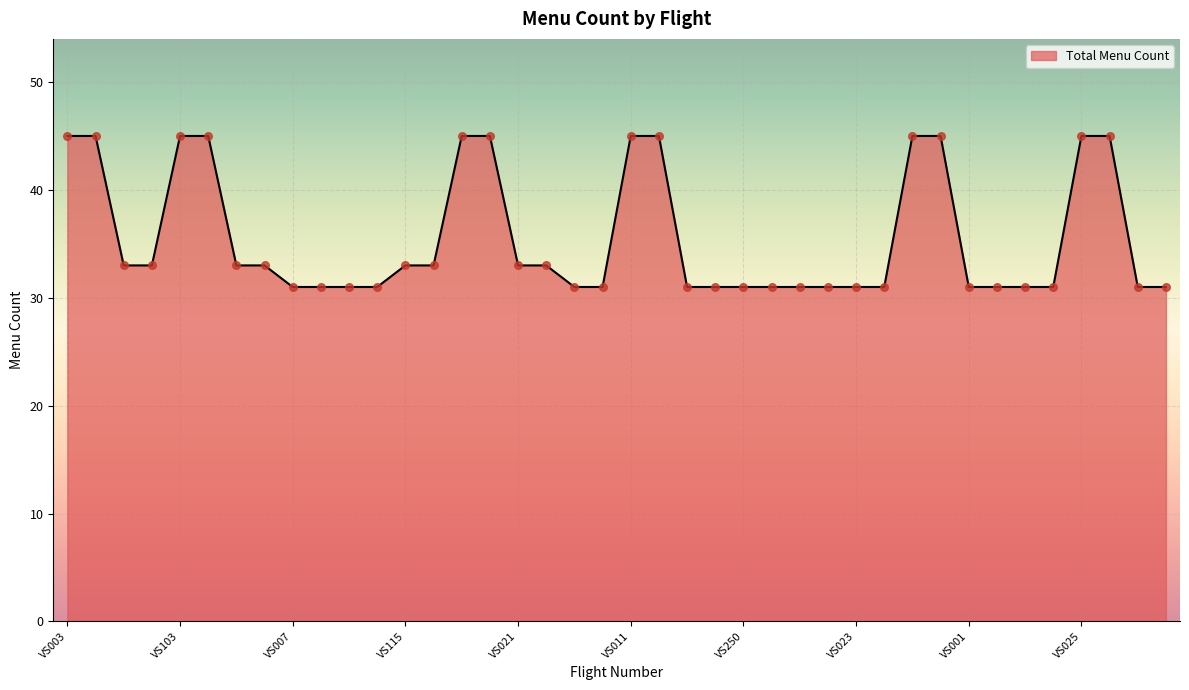

What is the smallest value displayed?

31